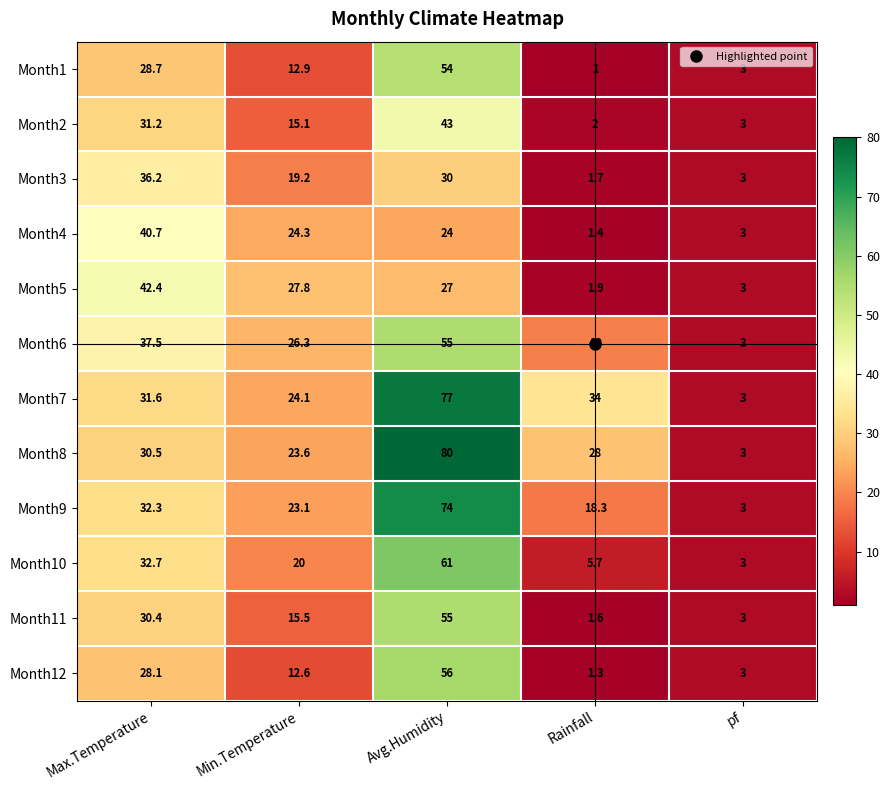

Rank the series at Max.Temperature from lowest to highest value.

Month12, Month1, Month11, Month8, Month2, Month7, Month9, Month10, Month3, Month6, Month4, Month5